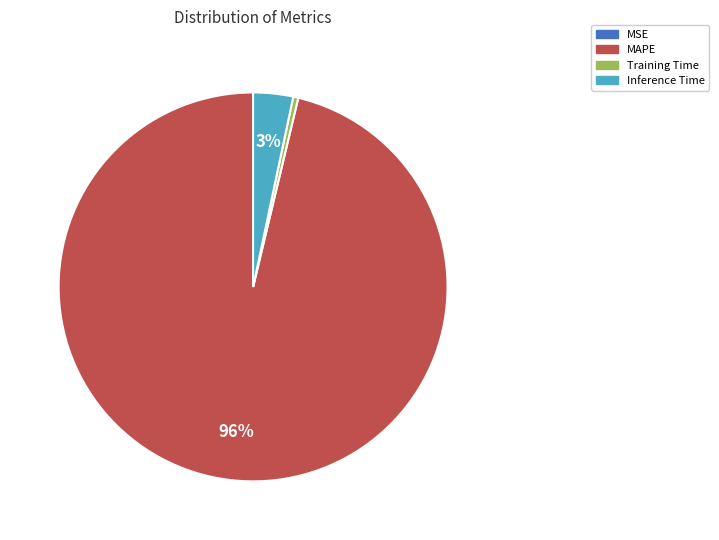

To the nearest percent, what is the average slice percentage?

25%